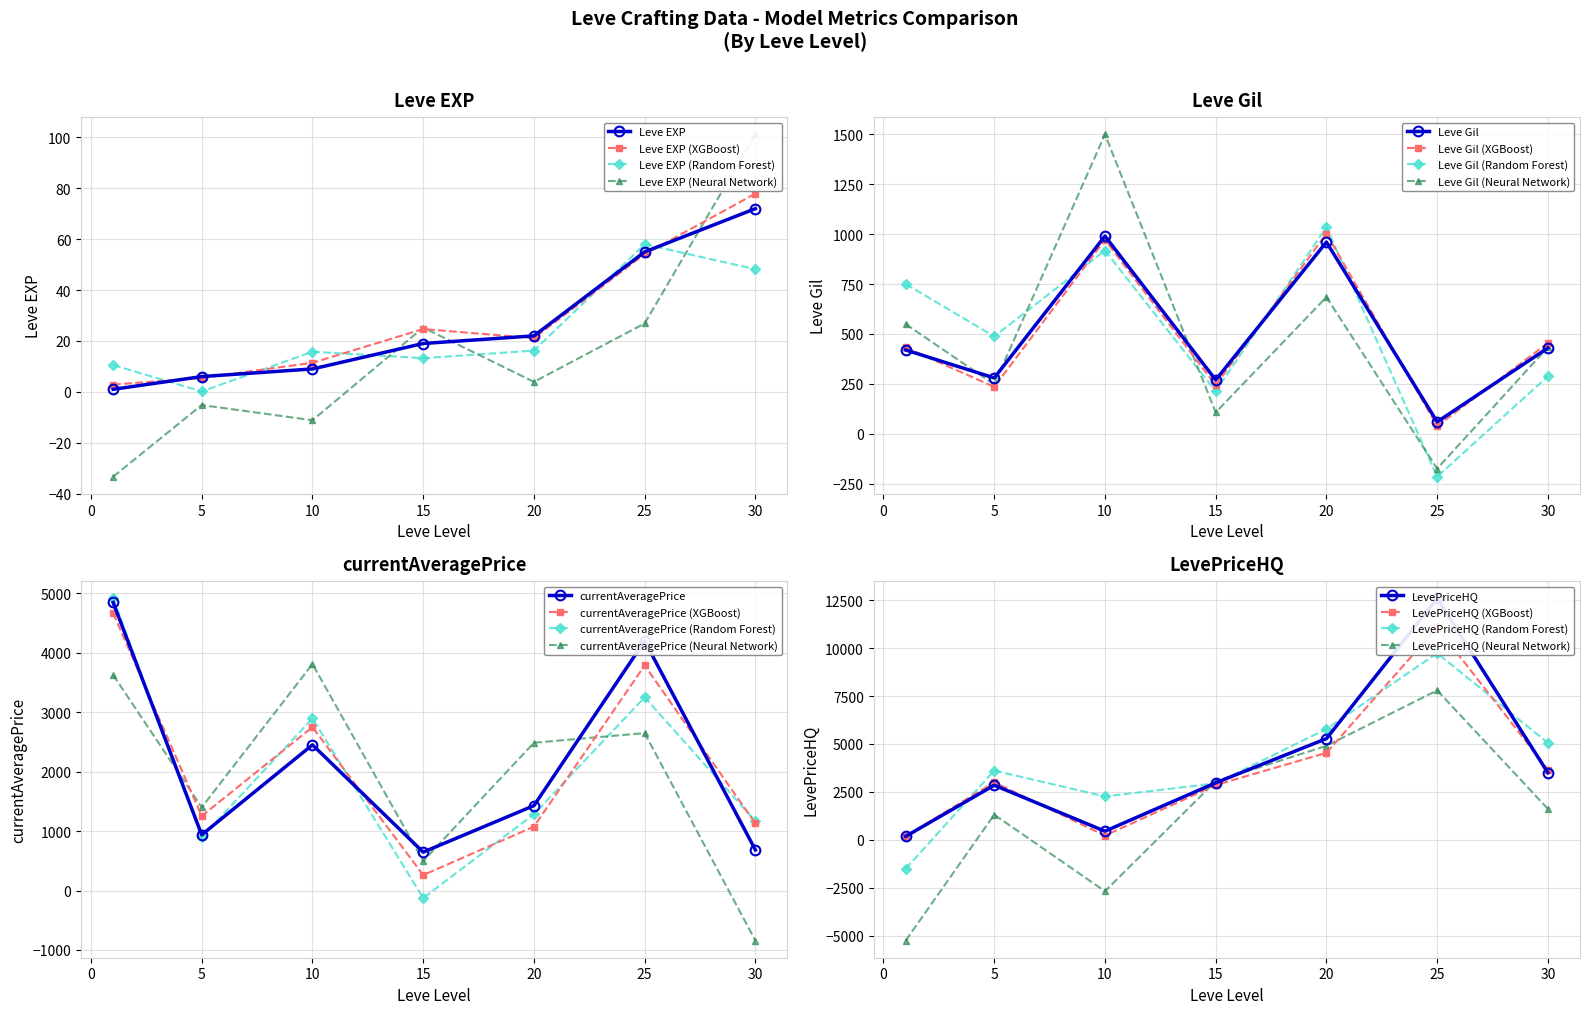

What is the value of the LevePriceHQ point at the 5th from the left?

5280.0